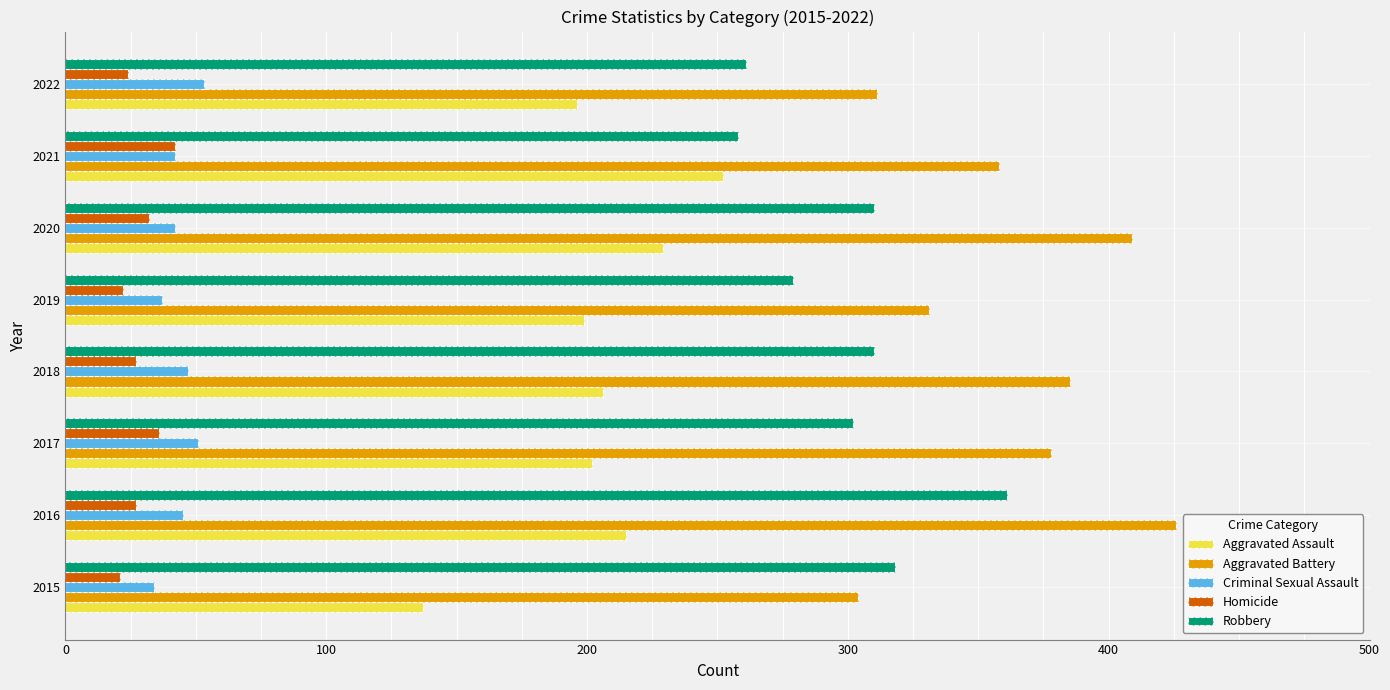

Which series has the largest total across all categories?

Aggravated Battery